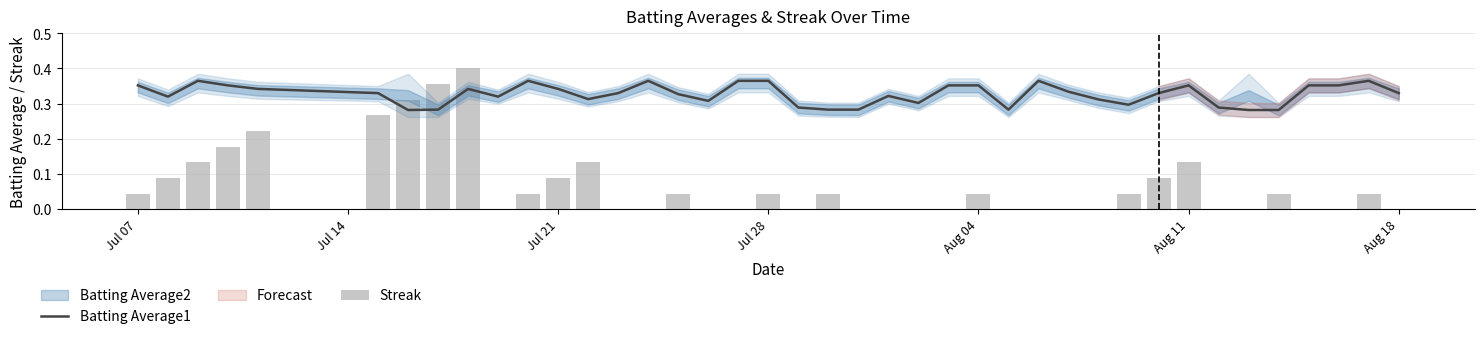

At which label is Batting Average1 closest to 0?

Aug 18